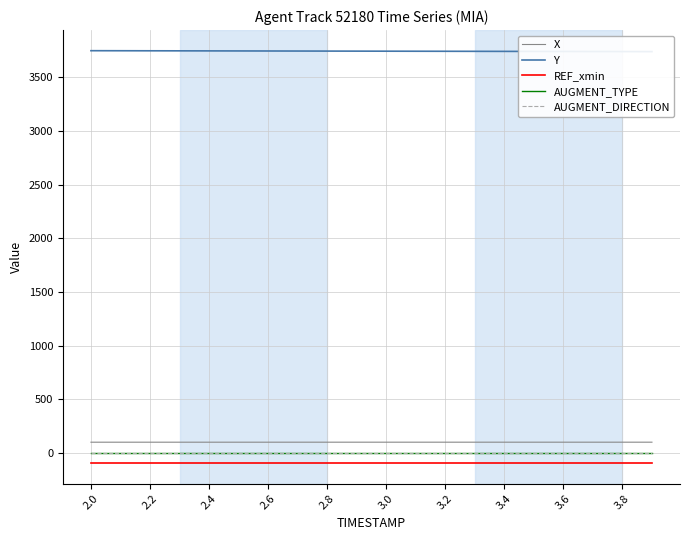

Which category has the highest value across all series?

2.0